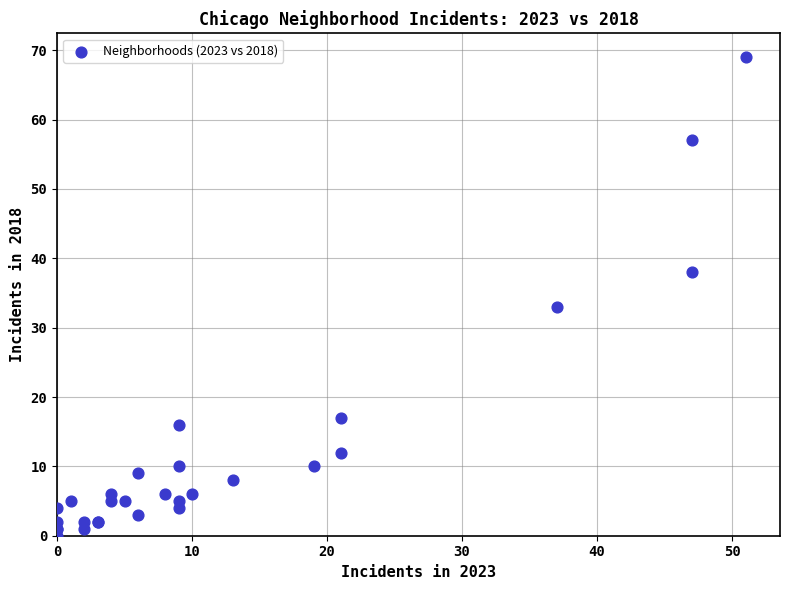

What Y value in the scatter plot is closest to 34?

33